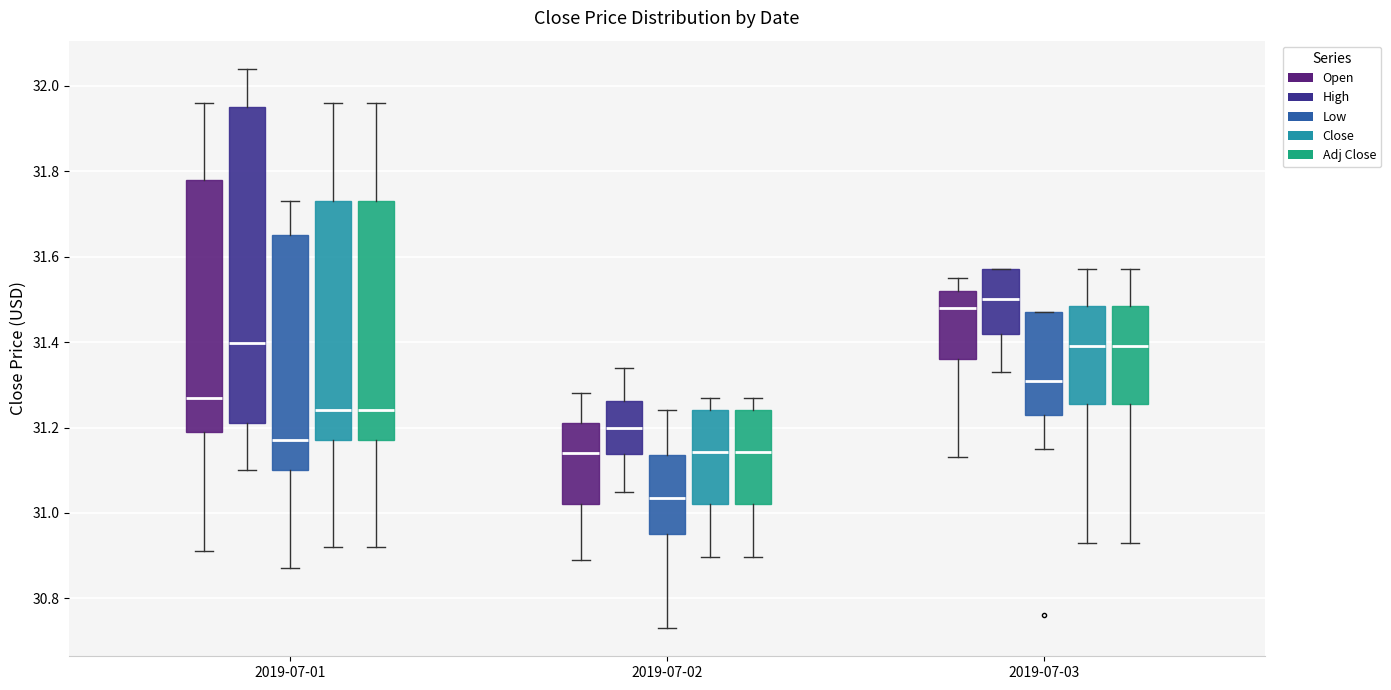

Reading left to right, read every box against the y-axis: the position of its median line, the range the box covers, and the ends of its whiskers. The values are not printed on the chart, so give them approximately, as read against the axis.

2019-07-01 (Open): median 31.28, box 31.20 to 31.78, whiskers 30.92 to 31.96
2019-07-01 (High): median 31.40, box 31.22 to 31.96, whiskers 31.10 to 32.04
2019-07-01 (Low): median 31.18, box 31.10 to 31.66, whiskers 30.88 to 31.74
2019-07-01 (Close): median 31.24, box 31.18 to 31.74, whiskers 30.92 to 31.96
2019-07-01 (Adj Close): median 31.24, box 31.18 to 31.74, whiskers 30.92 to 31.96
2019-07-02 (Open): median 31.14, box 31.02 to 31.22, whiskers 30.90 to 31.28
2019-07-02 (High): median 31.20, box 31.14 to 31.26, whiskers 31.06 to 31.34
2019-07-02 (Low): median 31.04, box 30.96 to 31.14, whiskers 30.74 to 31.24
2019-07-02 (Close): median 31.14, box 31.02 to 31.24, whiskers 30.90 to 31.28
2019-07-02 (Adj Close): median 31.14, box 31.02 to 31.24, whiskers 30.90 to 31.28
2019-07-03 (Open): median 31.48, box 31.36 to 31.52, whiskers 31.14 to 31.56
2019-07-03 (High): median 31.50, box 31.42 to 31.58, whiskers 31.34 to 31.58
2019-07-03 (Low): median 31.32, box 31.24 to 31.48, whiskers 31.16 to 31.48
2019-07-03 (Close): median 31.40, box 31.26 to 31.48, whiskers 30.94 to 31.58
2019-07-03 (Adj Close): median 31.40, box 31.26 to 31.48, whiskers 30.94 to 31.58